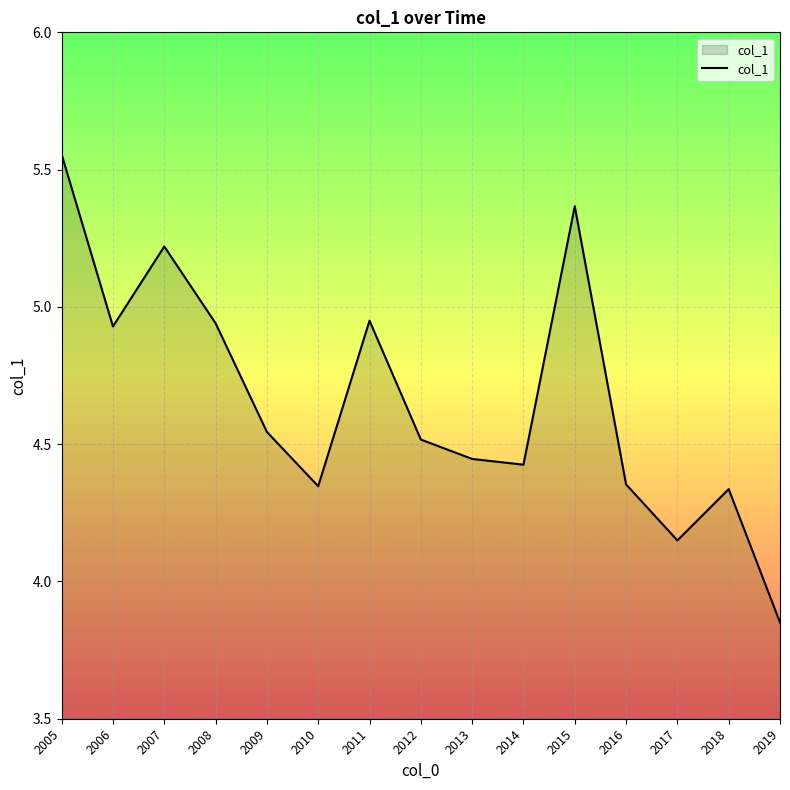

How many values exceed 4?

14